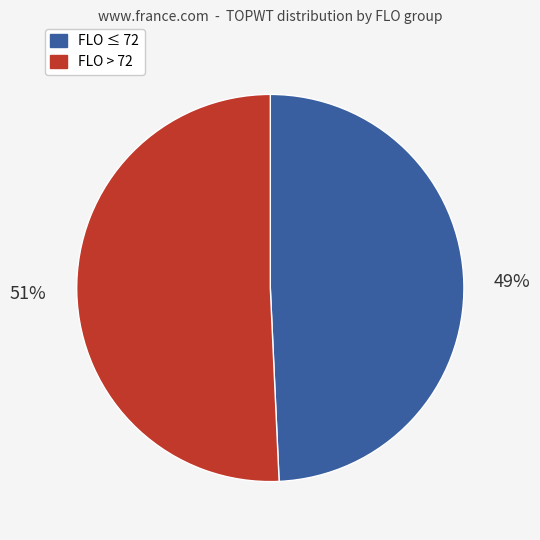

To the nearest percent, what percentage of the pie is FLO > 72?

51%